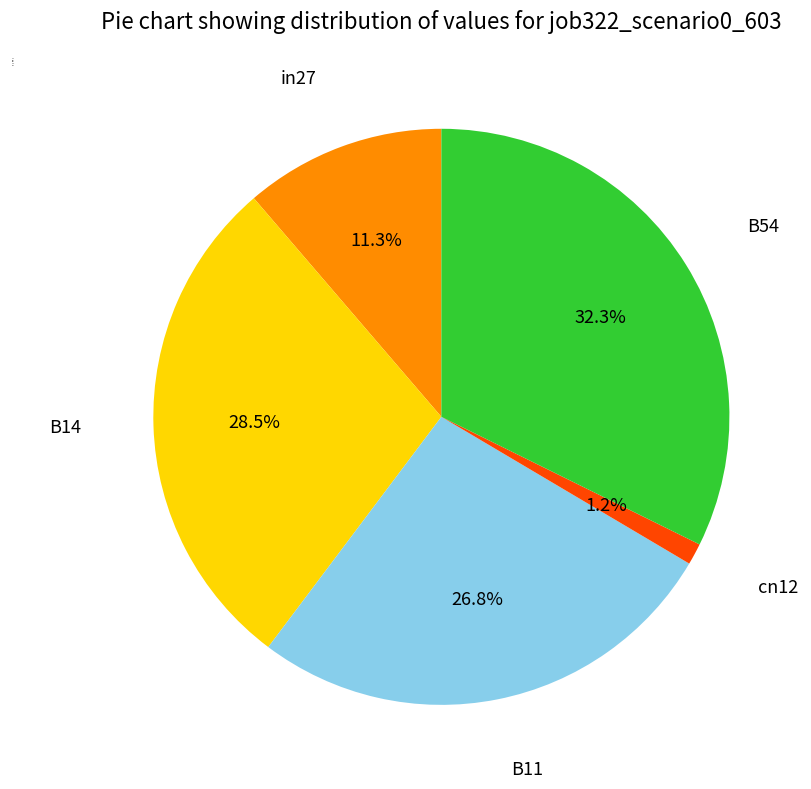

To the nearest percent, what is the average slice percentage?

20%